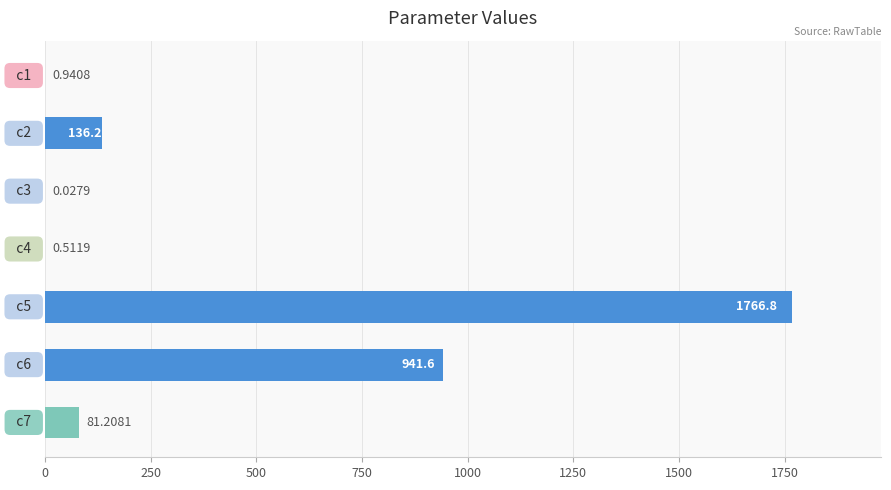

How many values exceed 81?

4